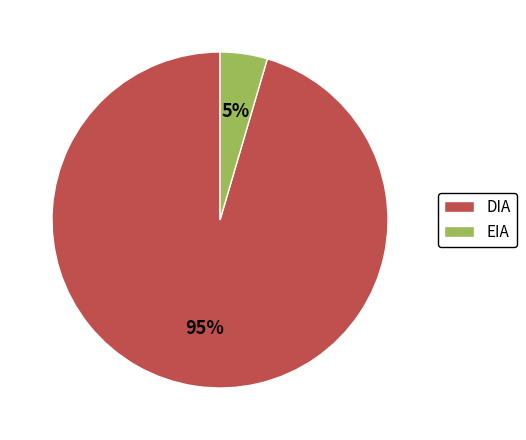

The EIA slice represents 5% of the pie. True or false?

True